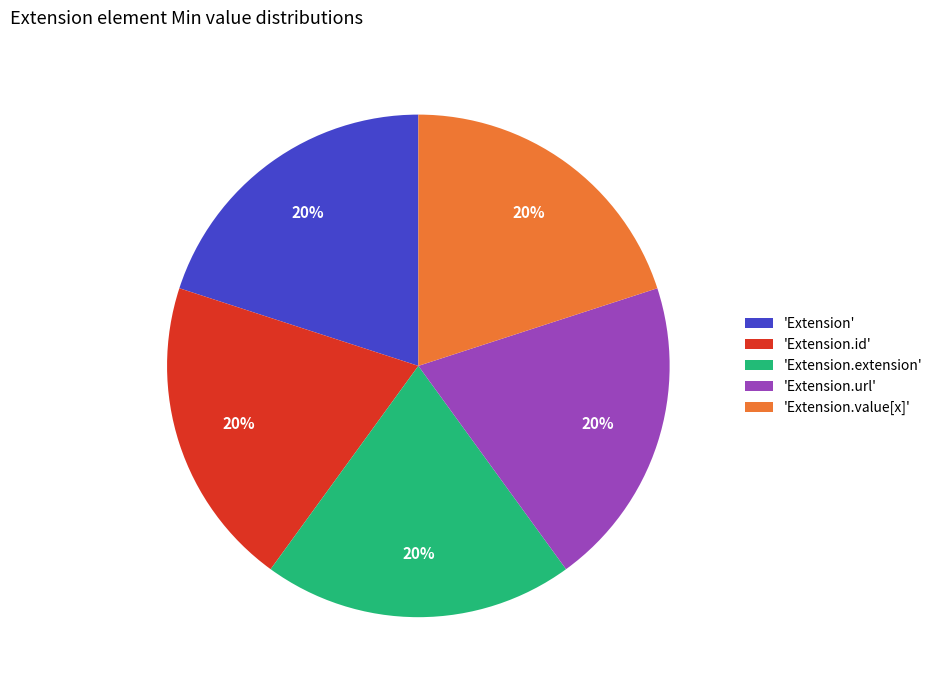

The 'Extension' slice represents 32% of the pie. True or false?

False